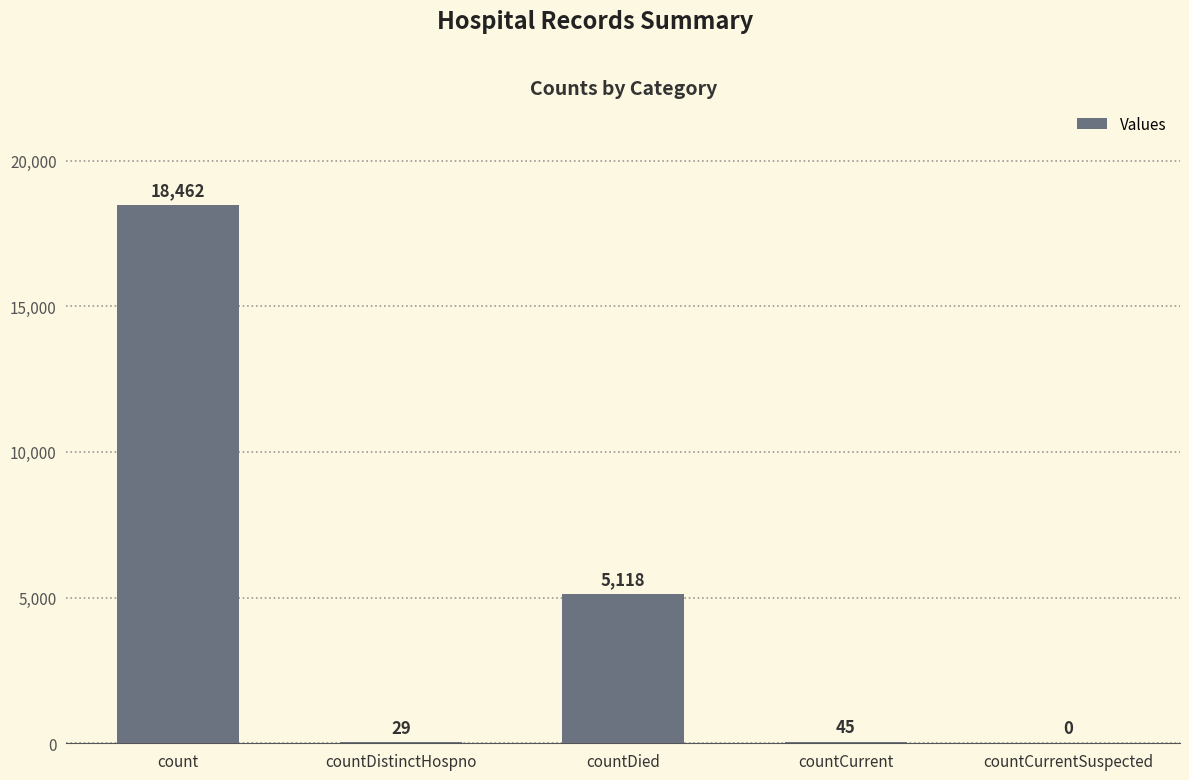

How many values are above zero?

4